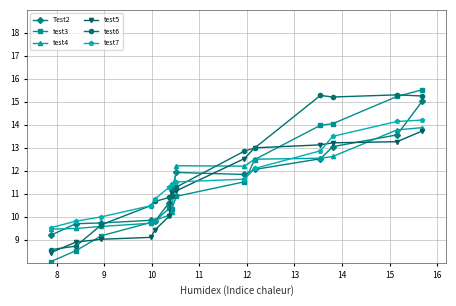

What is the value of the Test2 point at the 2nd from the left?

9.7